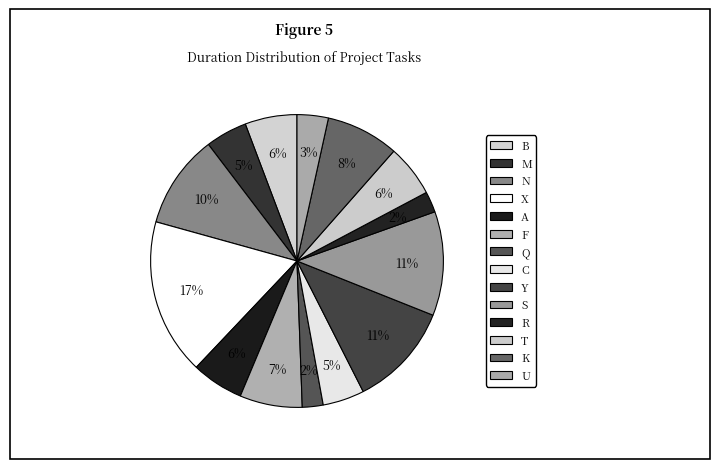

Is U the majority of the pie?

No